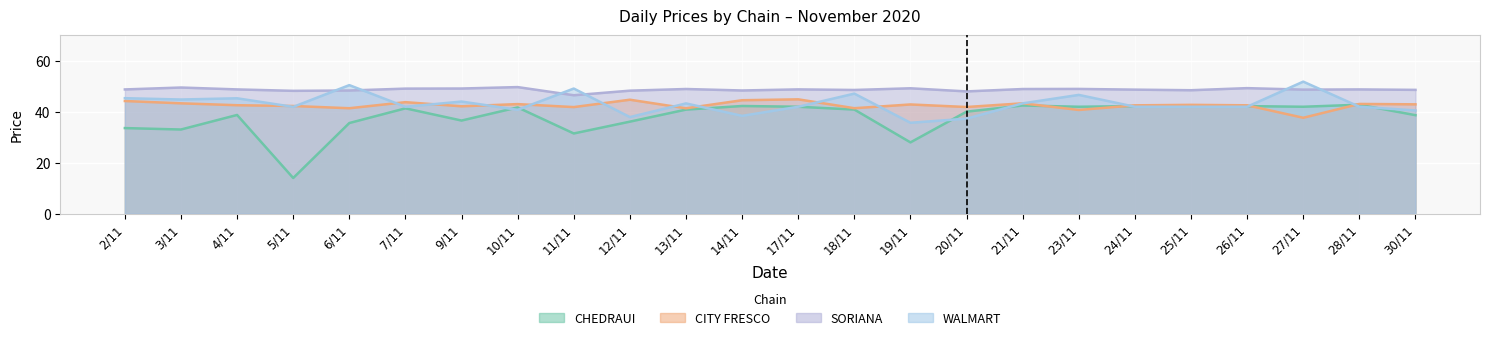

True or false: SORIANA and CHEDRAUI intersect in this chart.

False